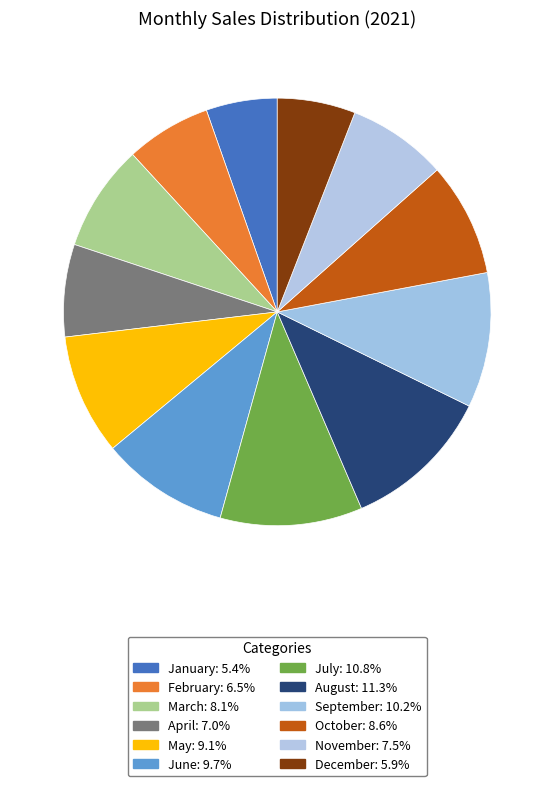

Which category has the smallest portion of the pie?

January